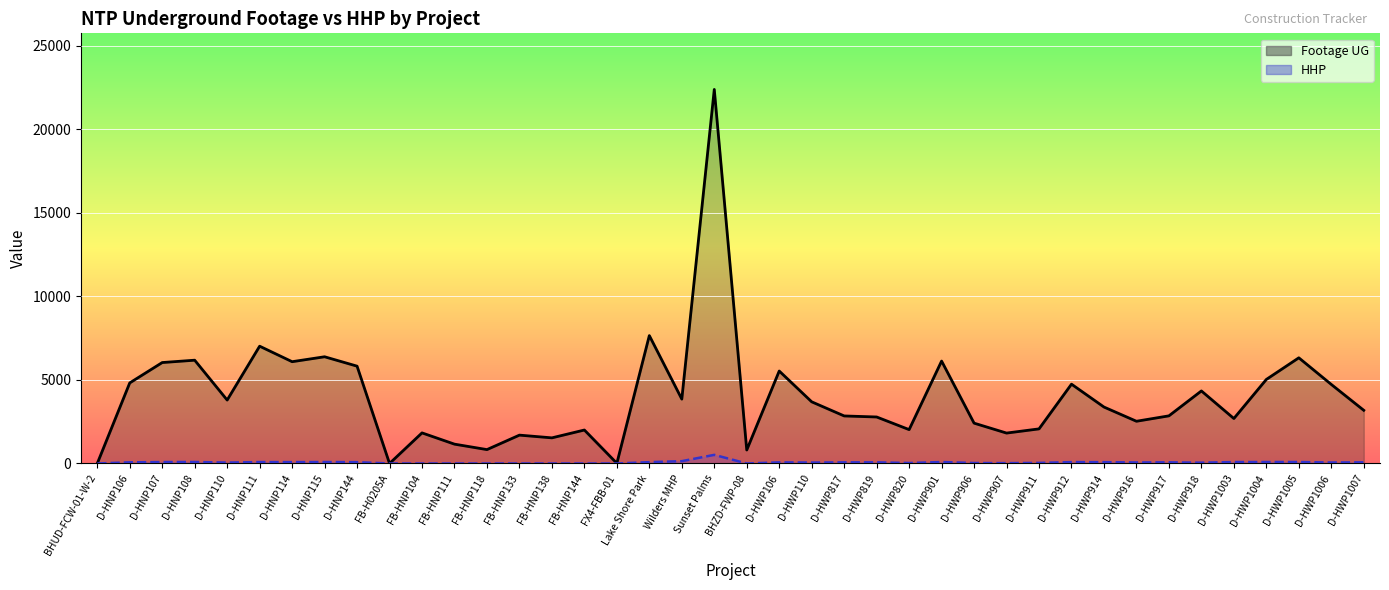

What is the value of the HHP (line) point at the 3rd from the left?

85